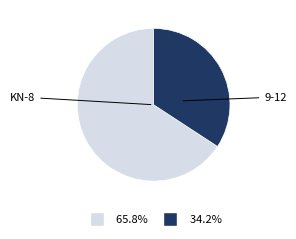

Is there a majority slice in this chart?

Yes